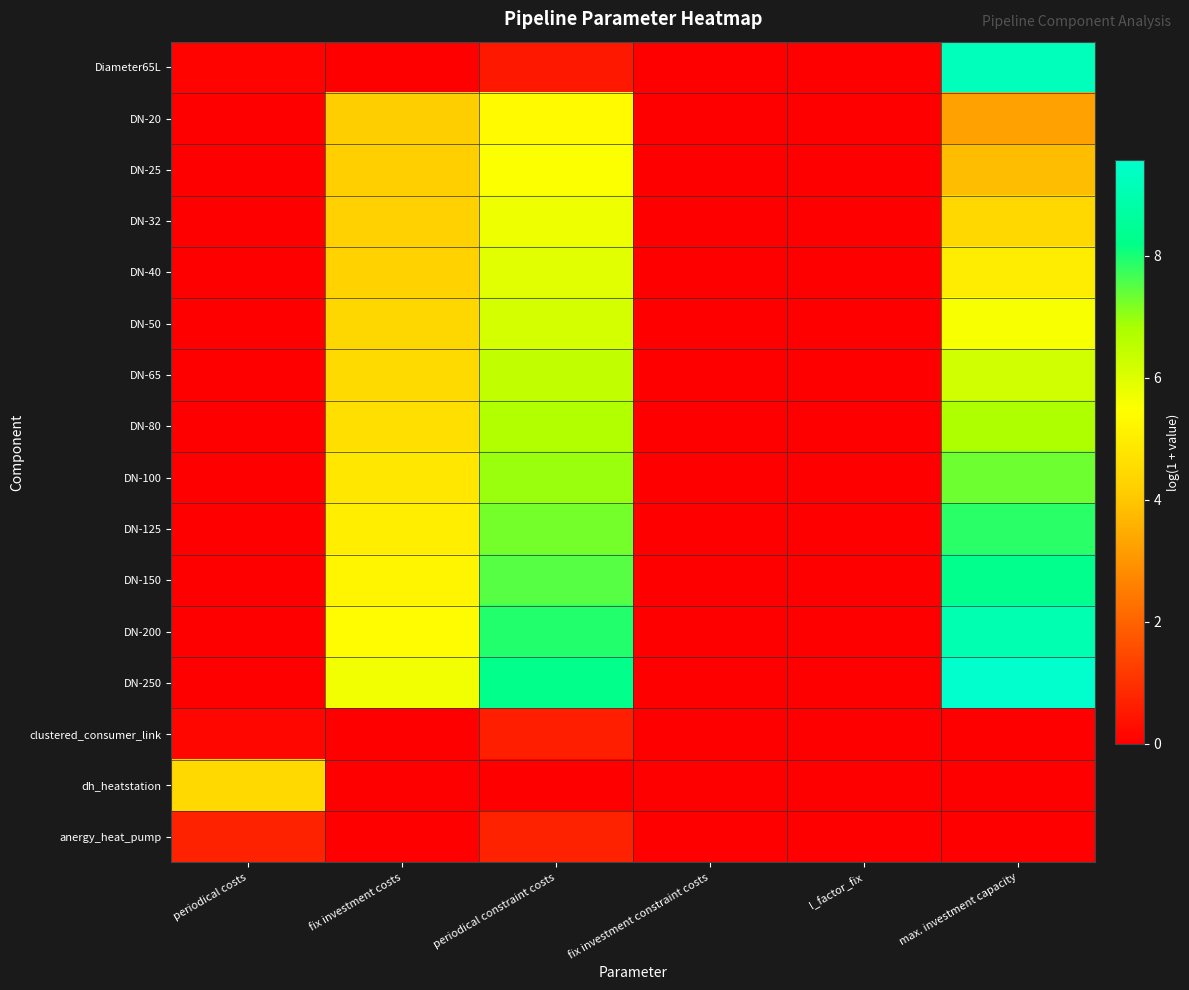

At which category is the sum across all series the highest?

max. investment capacity